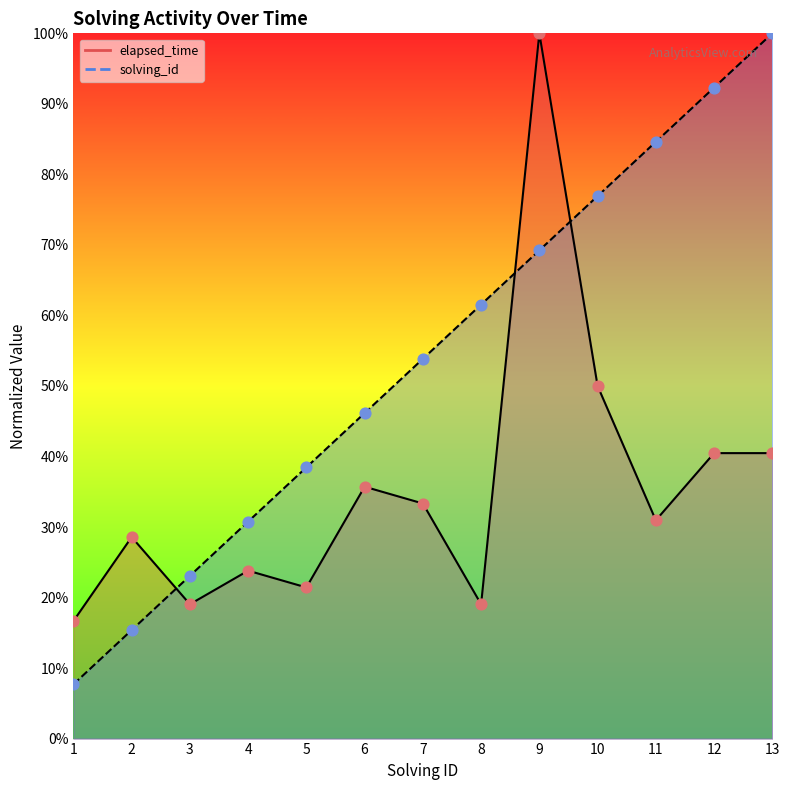

Which series has the widest spread of Y values?

solving_id